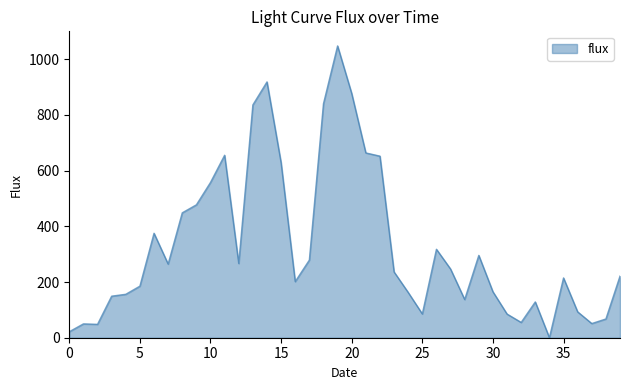

What is the greatest value displayed?

1047.8